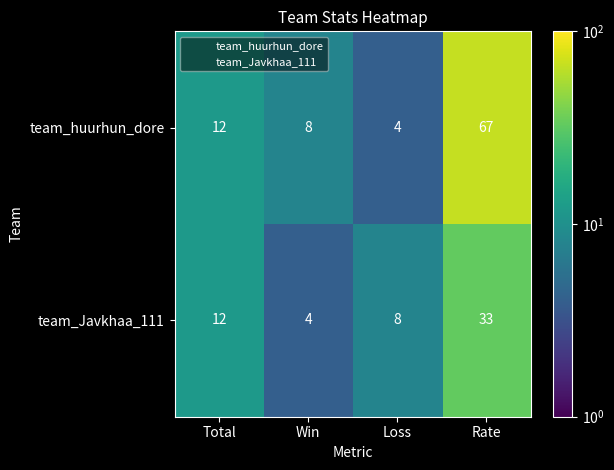

Read the team_Javkhaa_111 value at Rate, to the nearest 5.

35